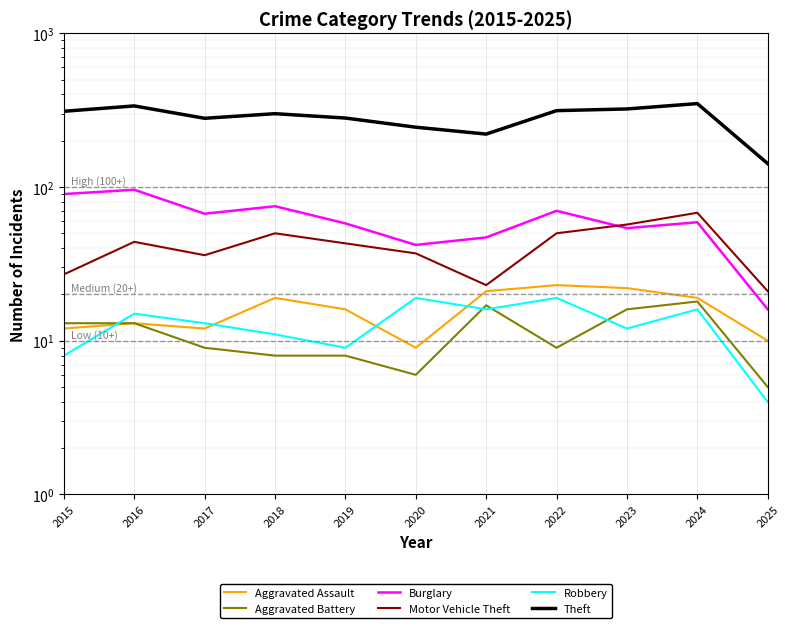

What is the total value across all series at 2015?

461